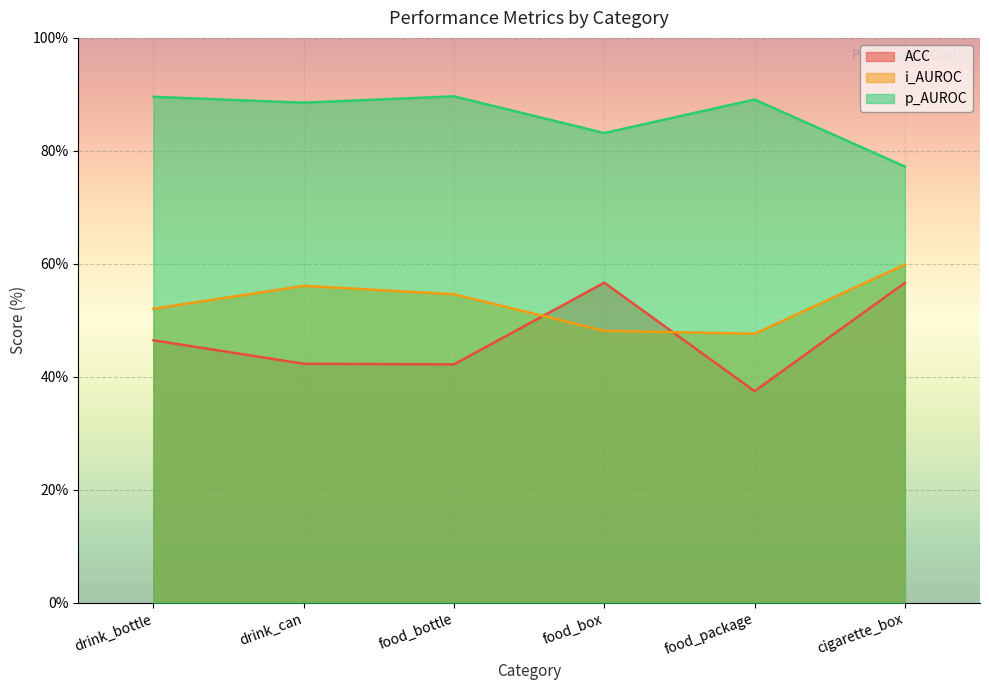

How many values in the ACC series are below 46?

3